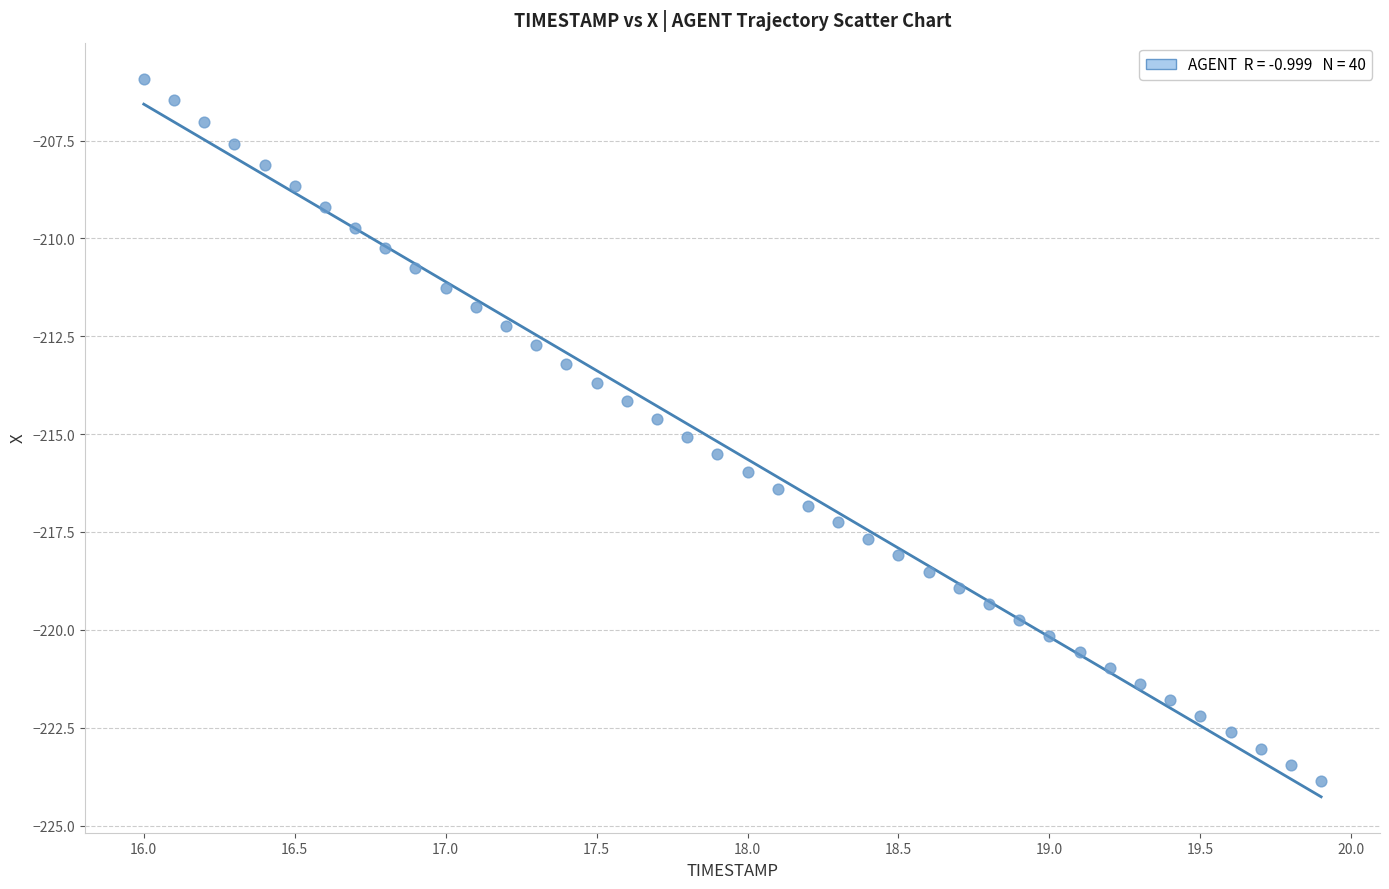

What is the range of Y values (max minus min)?

18.0